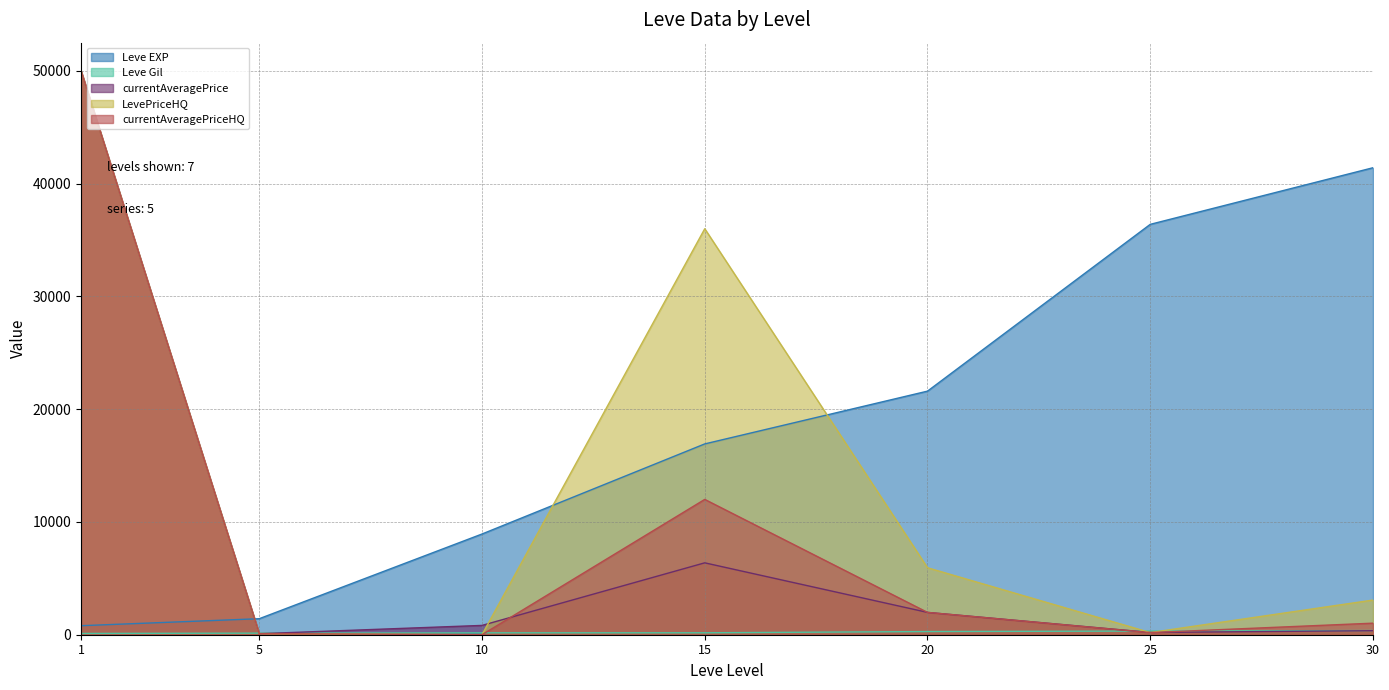

What is the value of the Leve Gil point at the 3rd from the left?

169.0